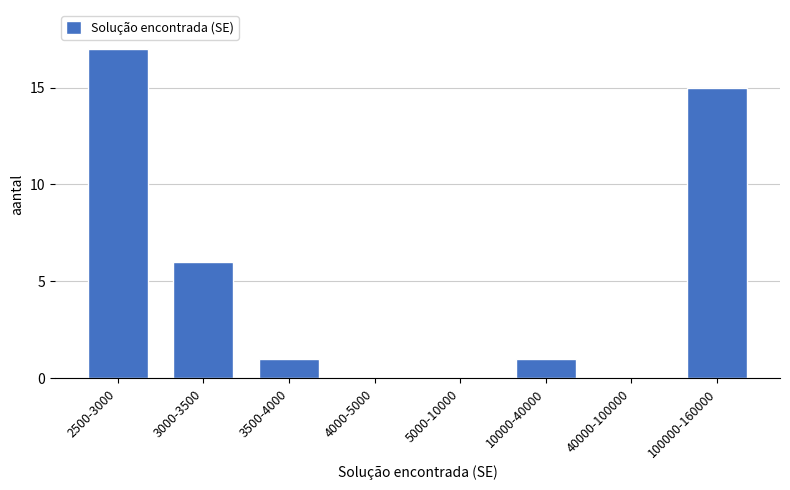

Reading left to right, list all the values displayed in this chart.

2500-3000=17	3000-3500=6	3500-4000=1	4000-5000=0	5000-10000=0	10000-40000=1	40000-100000=0	100000-160000=15